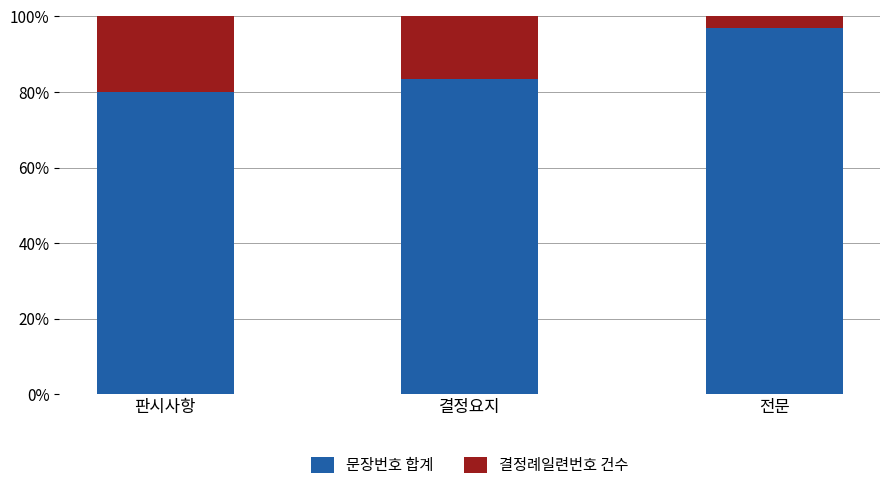

Is it true that 문장번호 합계 equals 130.7 at 전문?

False